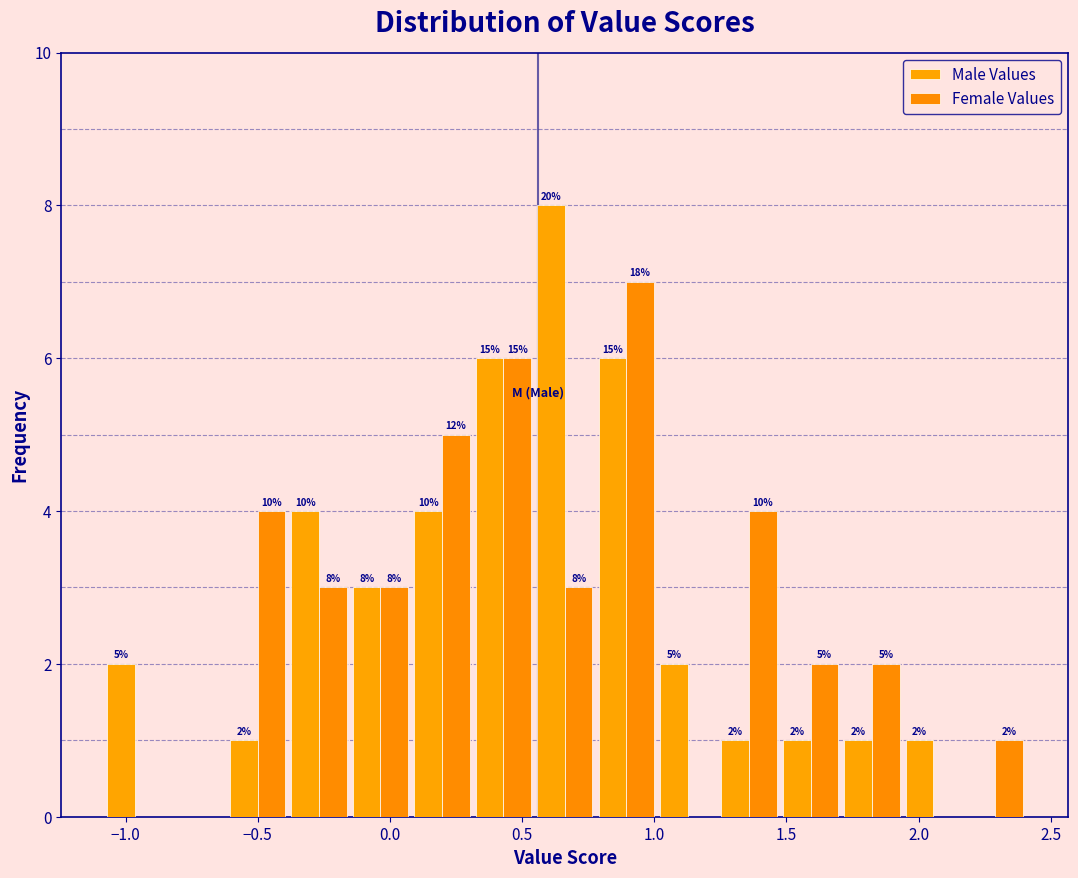

In the Male Values series, which range on the x-axis has the tallest bar?

0.55 to 0.80